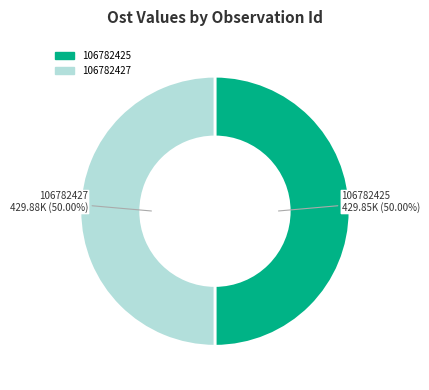

Combined, what portion of the pie is 106782427 and 106782425?

100.0%